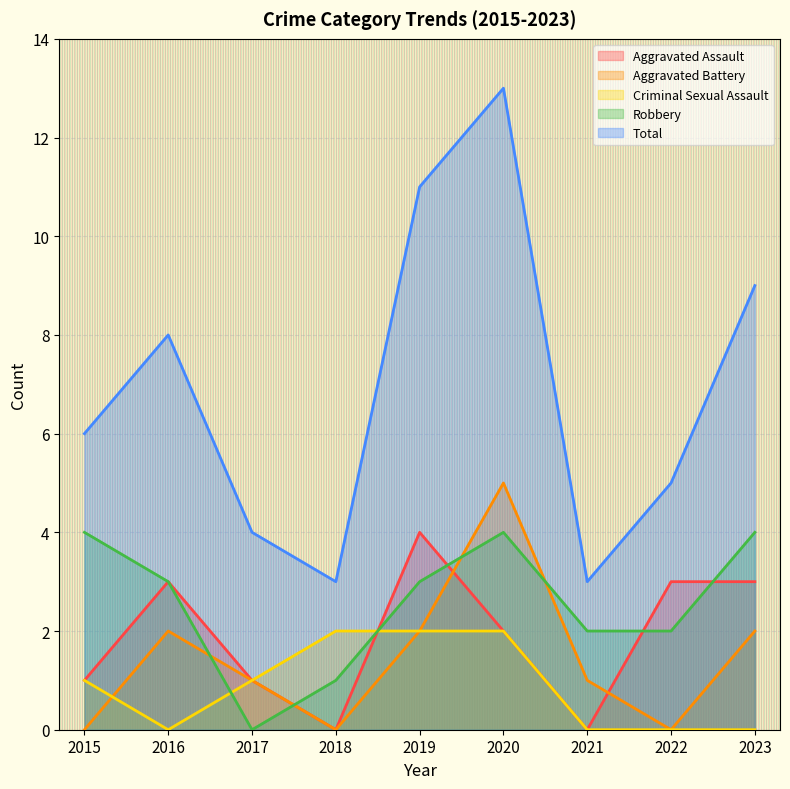

How many values in the Criminal Sexual Assault series exceed 1?

3